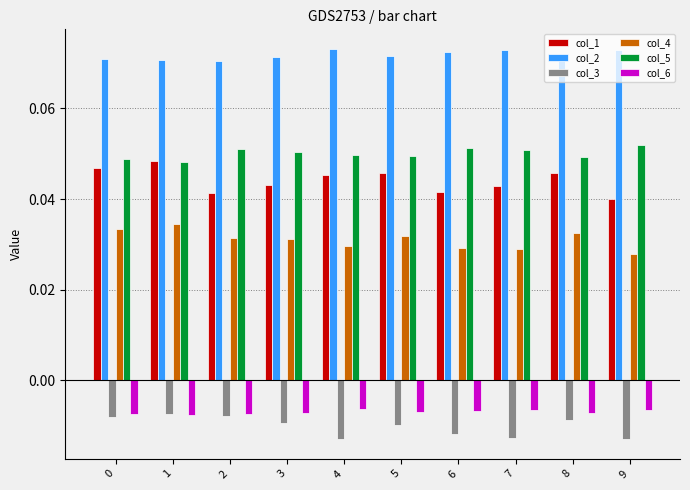

At 7, list the series in order from largest to smallest.

col_2, col_5, col_1, col_4, col_6, col_3